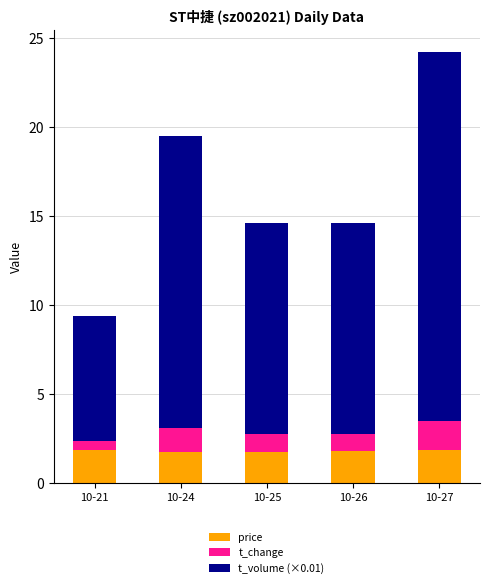

What is the sum of the price values at 10-21 and 10-25?

3.6